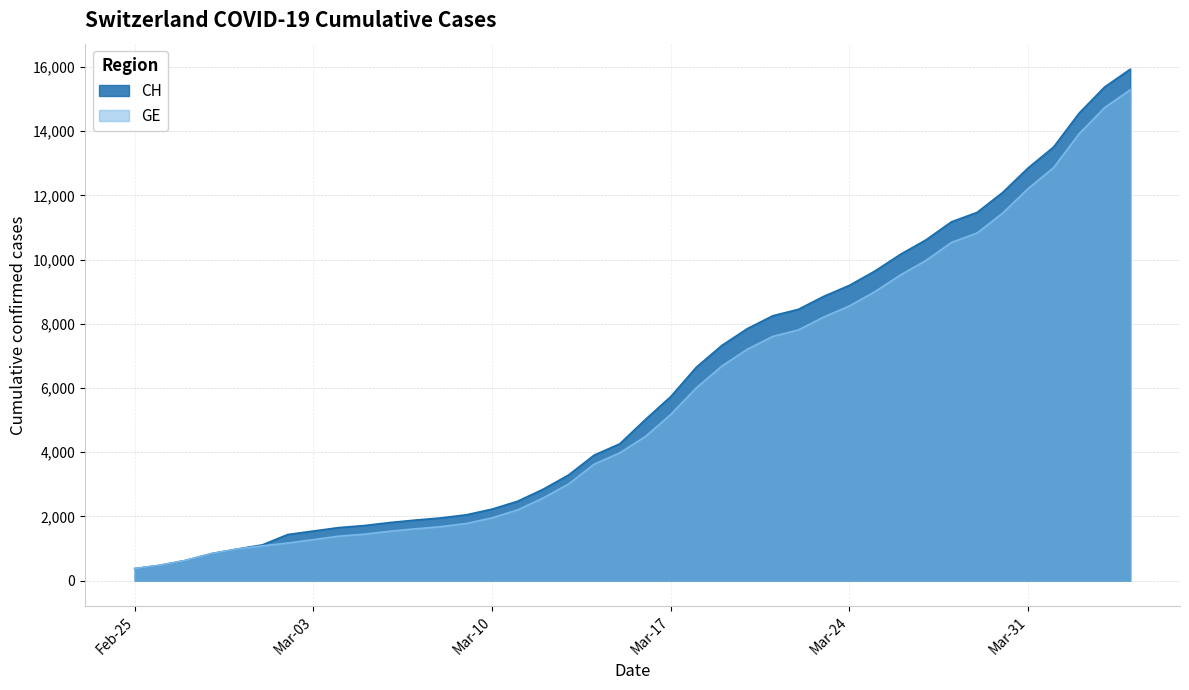

What are all the series names shown in the legend?

CH, GE